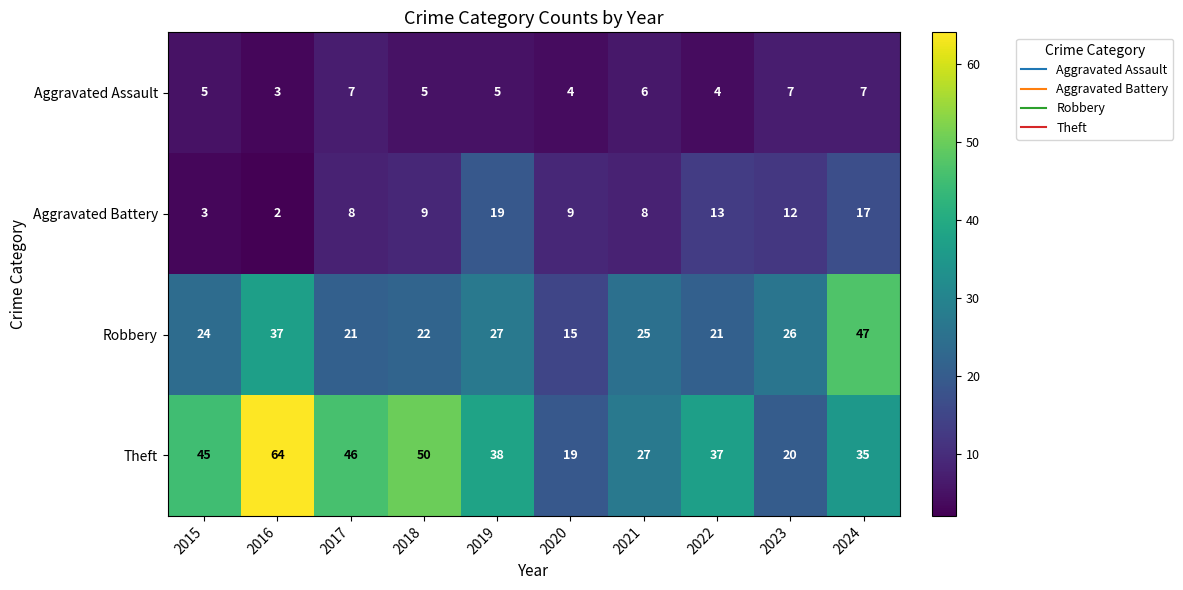

At how many categories does at least one series exceed 60?

1